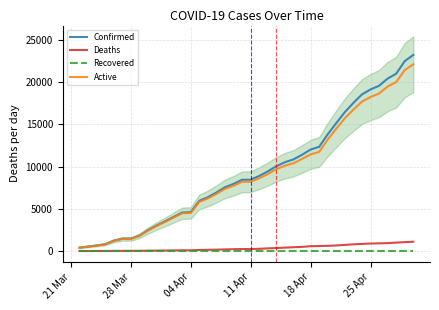

What is the average value of the Deaths series?

375